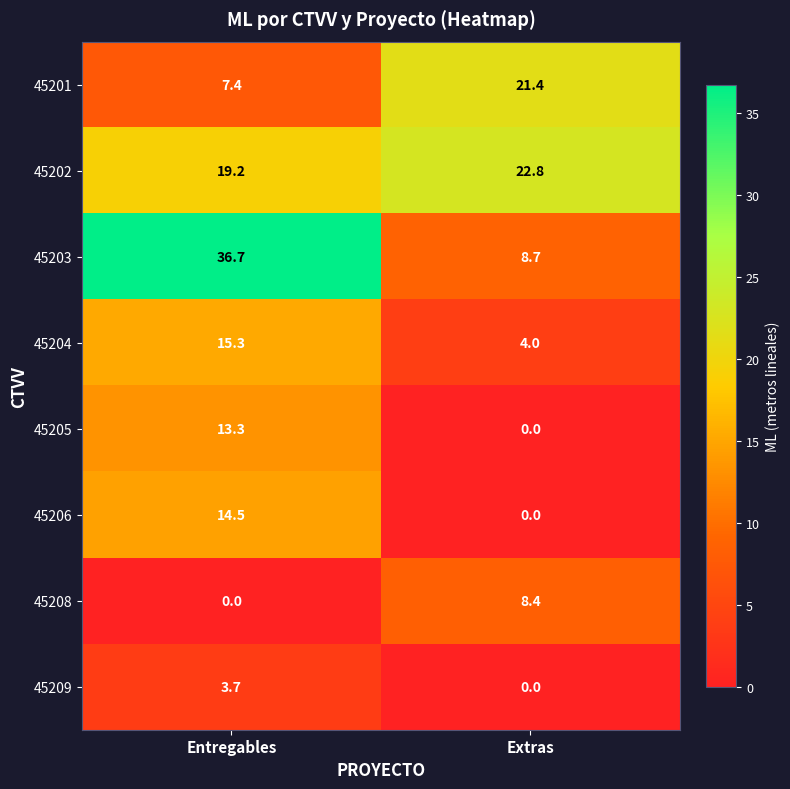

What is the average value of the 45203 series?

22.7